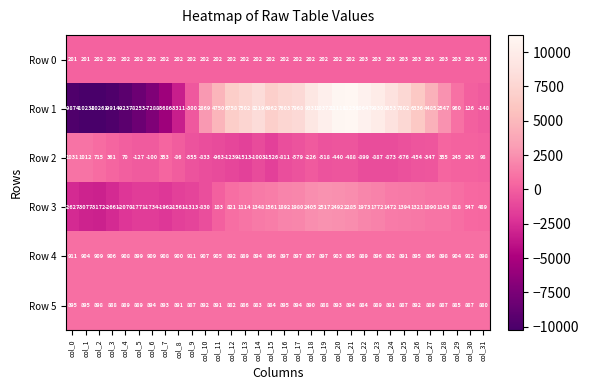

List the series in order of their peak value, highest first.

Row 1, Row 3, Row 2, Row 4, Row 5, Row 0